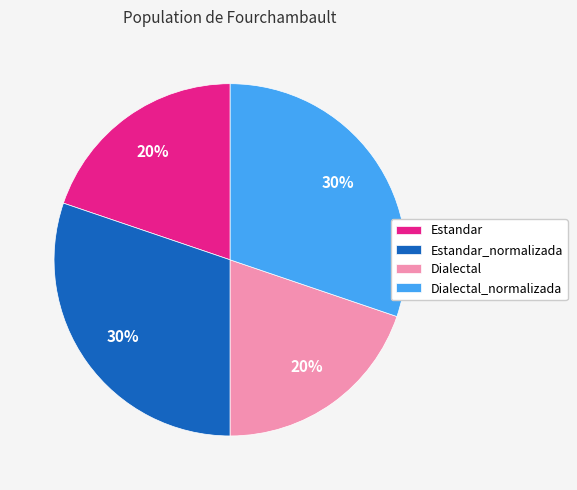

Is Estandar_normalizada the majority of the pie?

No